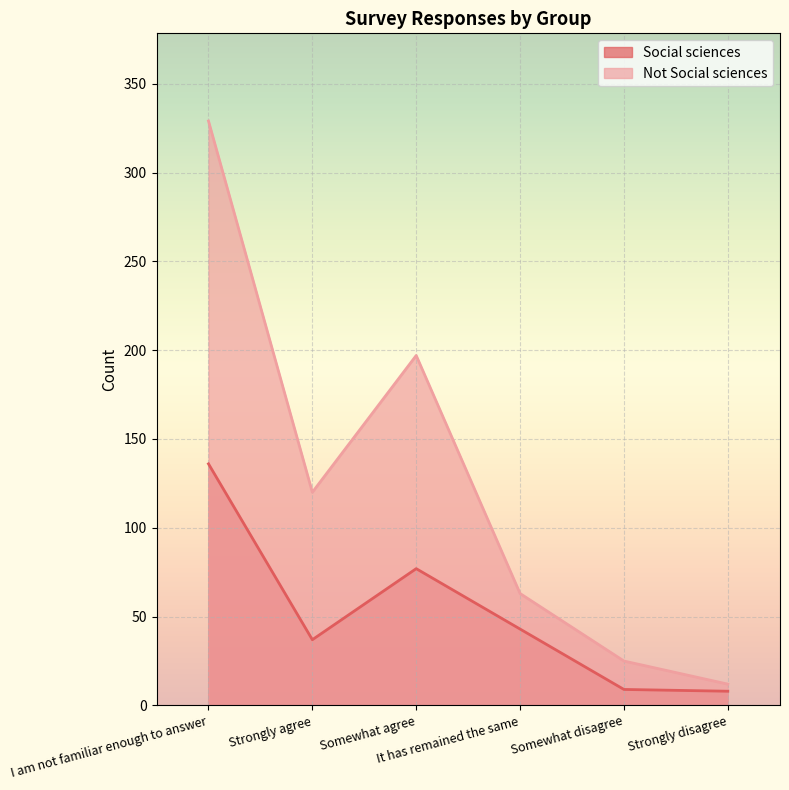

Does the chart display data point markers on the line(s)?

No